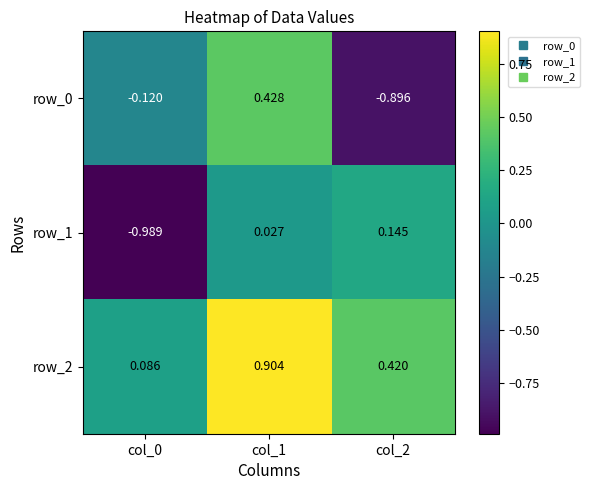

What is the difference between the maximum and minimum values in the row_1 series?

1.1